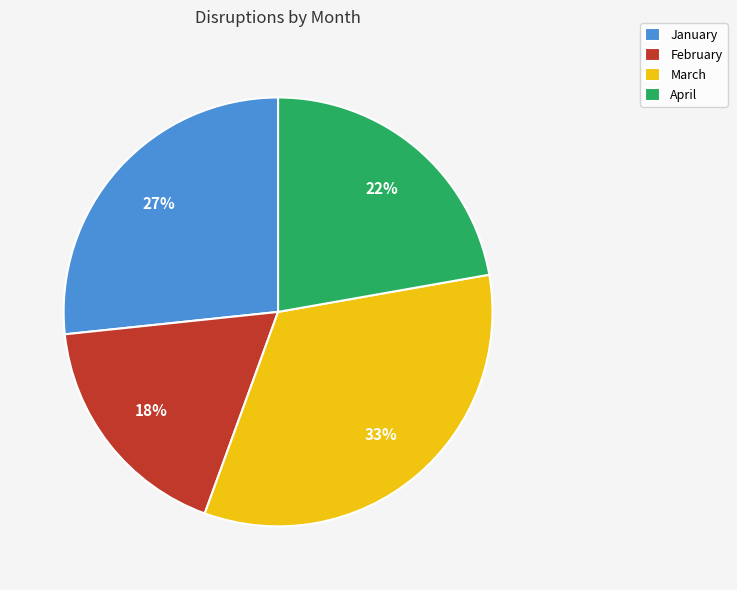

Count the number of slices in the pie.

4